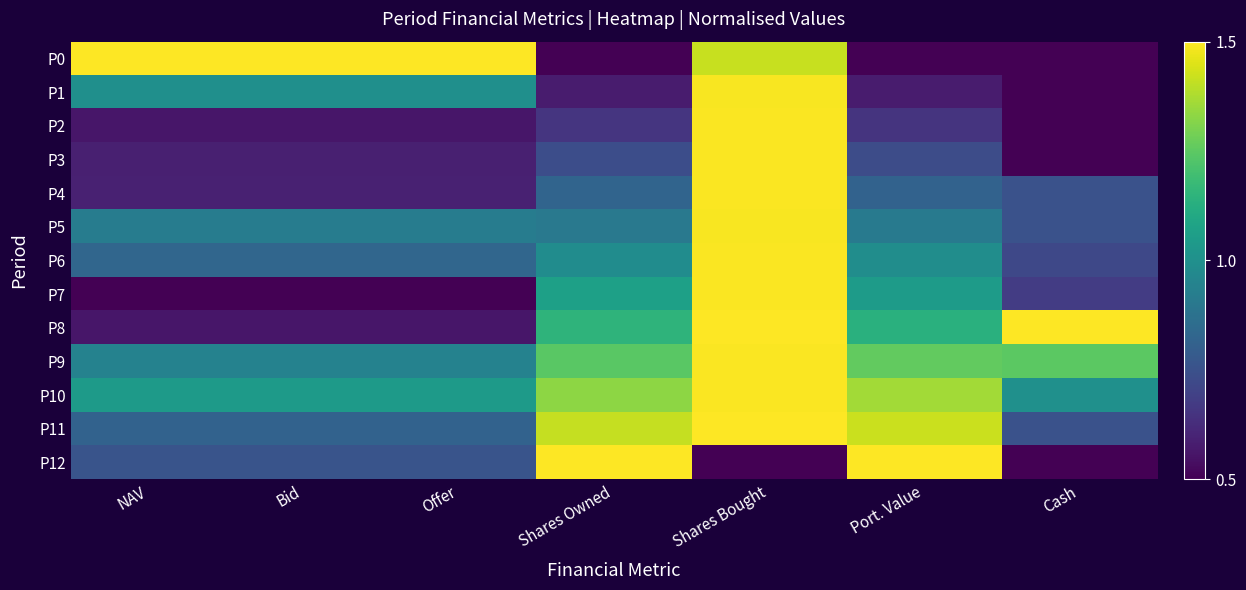

Reading left to right, list all the values displayed in this chart.

P0: NAV=1.0	Bid=1.0	Offer=1.0	Shares Owned=0.0	Shares Bought=0.9	Port. Value=0.0	Cash=0.0
P1: NAV=0.5	Bid=0.5	Offer=0.5	Shares Owned=0.1	Shares Bought=1.0	Port. Value=0.1	Cash=0.0
P2: NAV=0.1	Bid=0.1	Offer=0.1	Shares Owned=0.2	Shares Bought=1.0	Port. Value=0.1	Cash=0.0
P3: NAV=0.1	Bid=0.1	Offer=0.1	Shares Owned=0.2	Shares Bought=1.0	Port. Value=0.2	Cash=0.0
P4: NAV=0.1	Bid=0.1	Offer=0.1	Shares Owned=0.3	Shares Bought=1.0	Port. Value=0.3	Cash=0.3
P5: NAV=0.4	Bid=0.4	Offer=0.4	Shares Owned=0.4	Shares Bought=1.0	Port. Value=0.4	Cash=0.3
P6: NAV=0.3	Bid=0.3	Offer=0.3	Shares Owned=0.5	Shares Bought=1.0	Port. Value=0.5	Cash=0.2
P7: NAV=0.0	Bid=0.0	Offer=0.0	Shares Owned=0.6	Shares Bought=1.0	Port. Value=0.5	Cash=0.2
P8: NAV=0.1	Bid=0.1	Offer=0.1	Shares Owned=0.7	Shares Bought=1.0	Port. Value=0.6	Cash=1.0
P9: NAV=0.4	Bid=0.4	Offer=0.4	Shares Owned=0.7	Shares Bought=1.0	Port. Value=0.8	Cash=0.7
P10: NAV=0.5	Bid=0.5	Offer=0.5	Shares Owned=0.8	Shares Bought=1.0	Port. Value=0.9	Cash=0.5
P11: NAV=0.3	Bid=0.3	Offer=0.3	Shares Owned=0.9	Shares Bought=1.0	Port. Value=0.9	Cash=0.3
P12: NAV=0.3	Bid=0.3	Offer=0.3	Shares Owned=1.0	Shares Bought=0.0	Port. Value=1.0	Cash=0.0